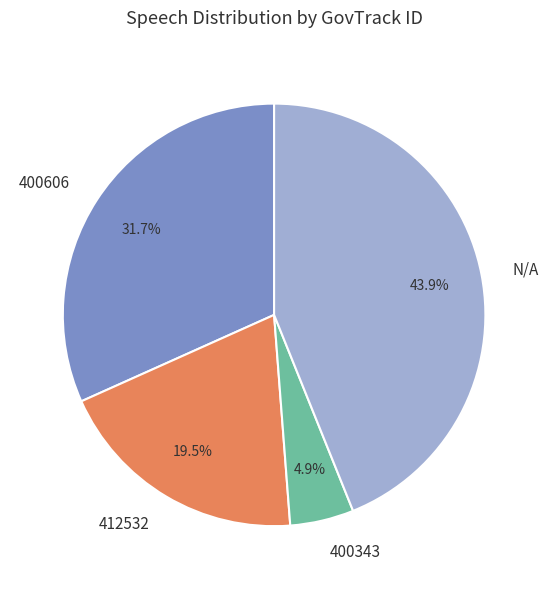

To the nearest percent, what is the difference between the N/A and 400606 slice percentages?

12%